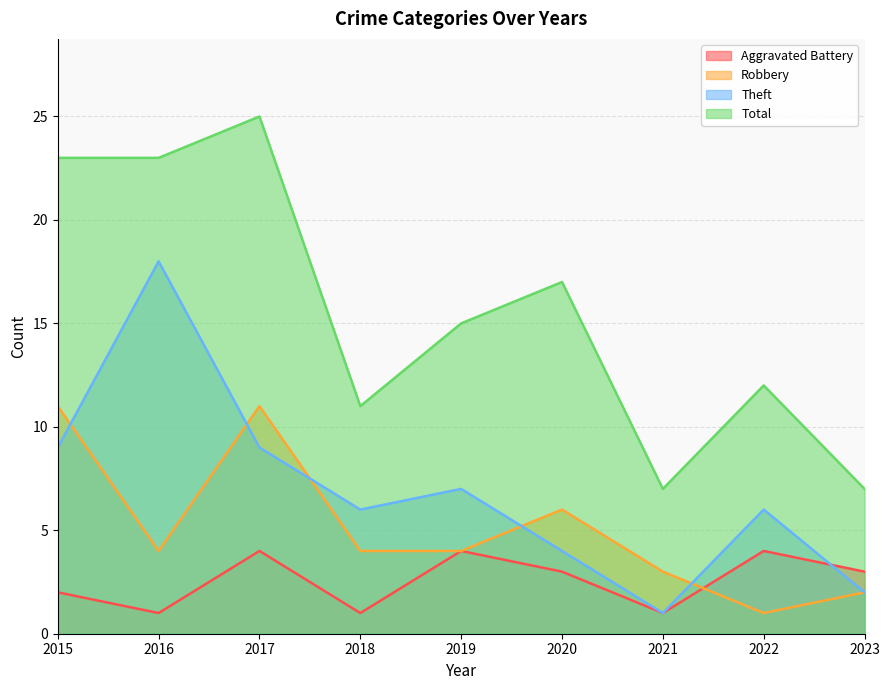

Where do Theft and Aggravated Battery first cross each other?

2022 and 2023